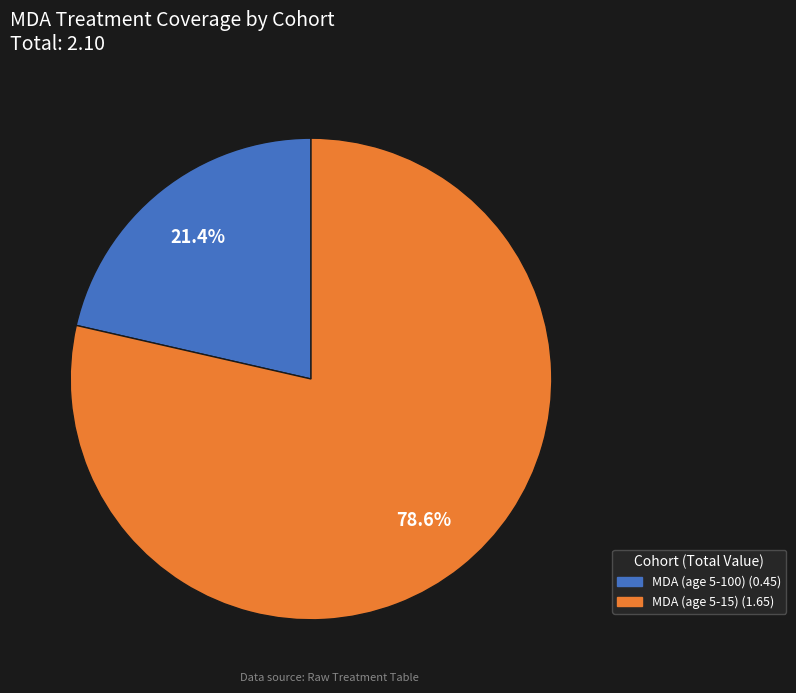

Does any single category account for the majority?

Yes